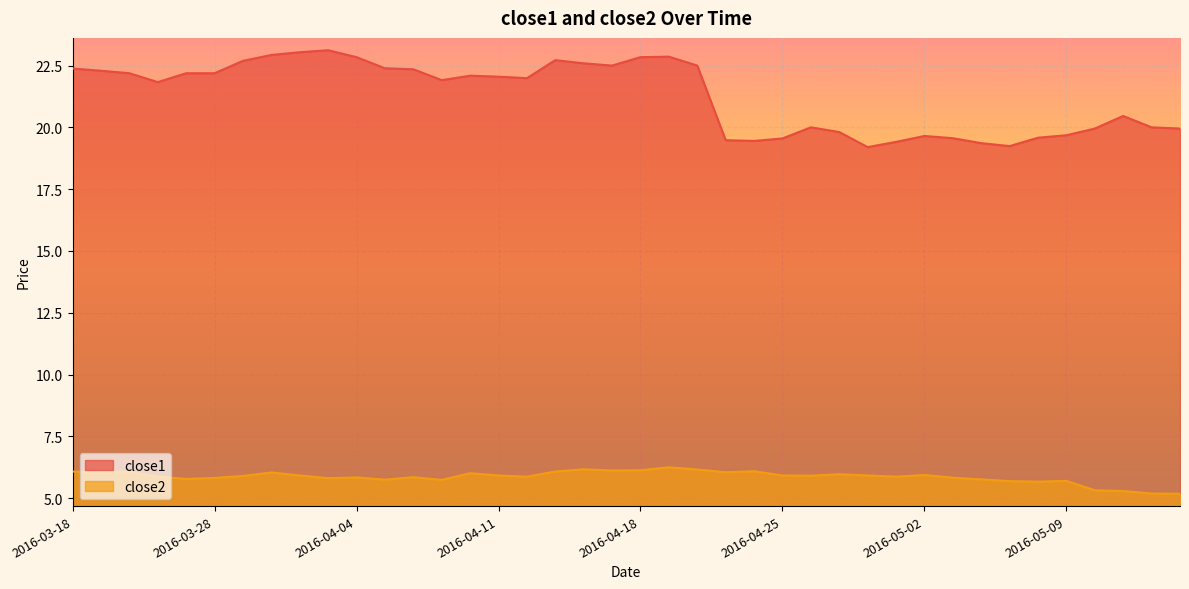

List the series in order of their peak value, highest first.

close1, close2